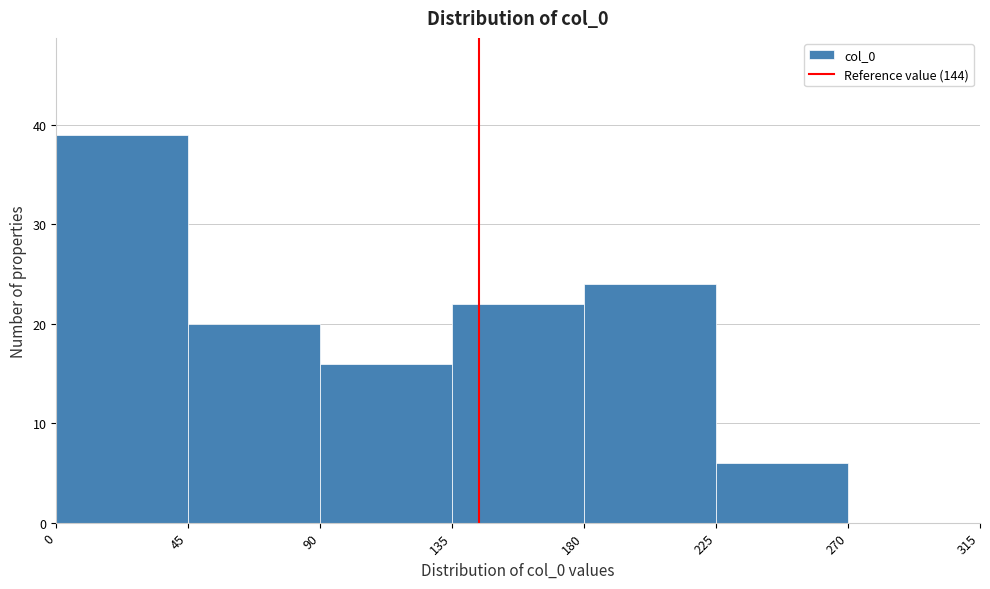

Reading left to right, transcribe this chart: for each bar, give the range it covers on the x-axis and its height. The values are not printed on the chart, so give them approximately, as read against the axis.

0 to 45: 39
45 to 90: 20
90 to 135: 16
135 to 180: 22
180 to 225: 24
225 to 270: 6
270 to 315: 0